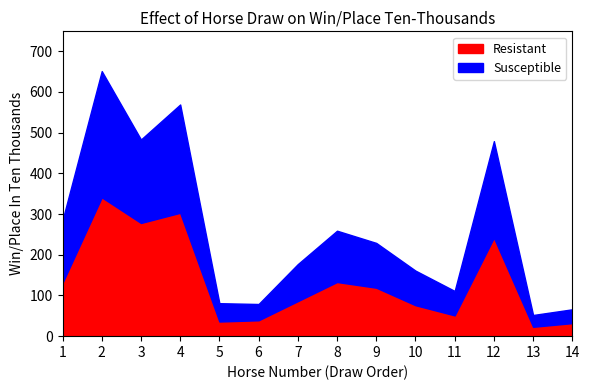

The Susceptible series shows 266 at 4. True or false?

True